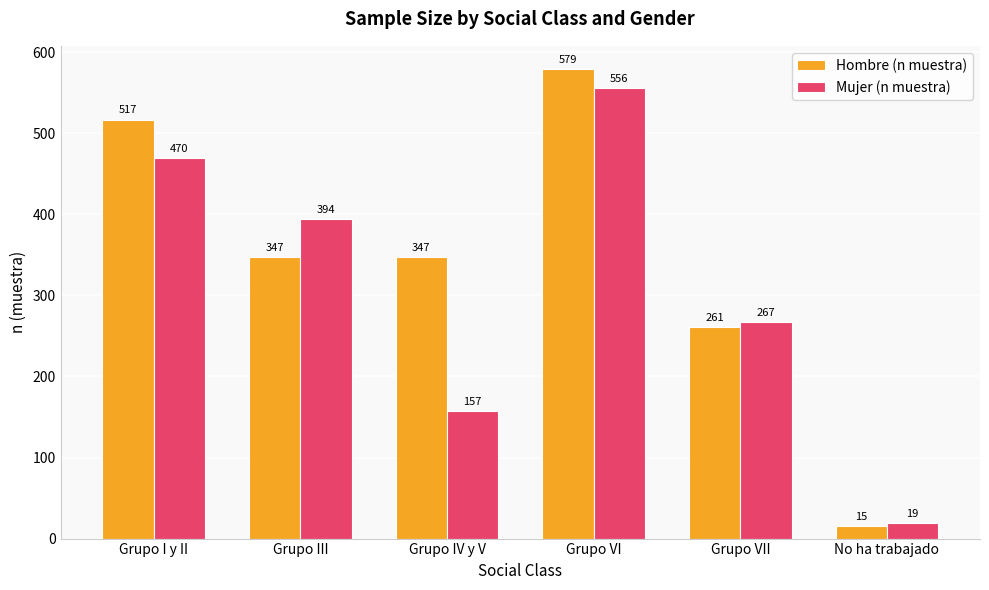

Which label corresponds to the smallest value in the chart?

No ha trabajado